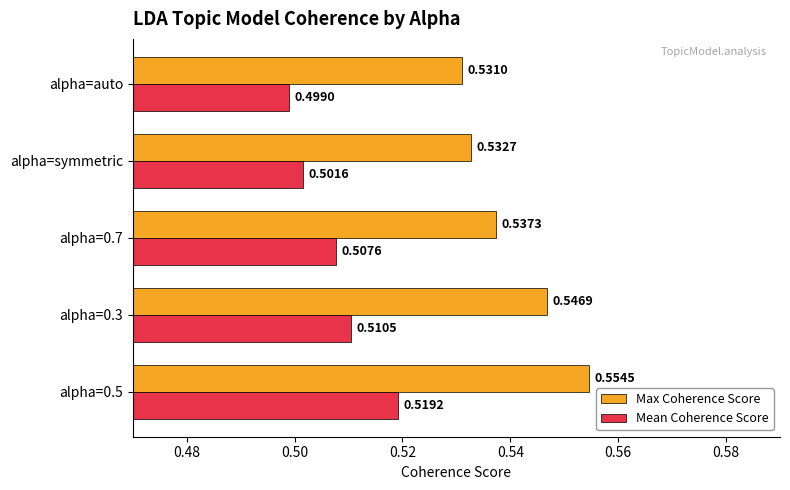

Rank the series by their average value, from lowest to highest.

Mean Coherence Score, Max Coherence Score